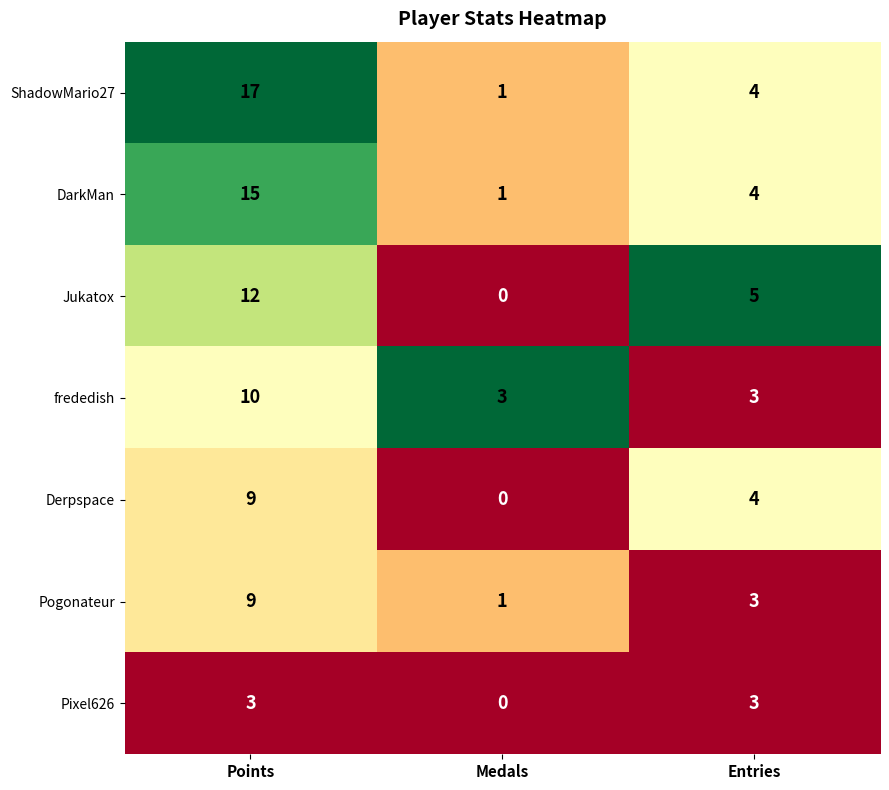

Which label corresponds to the smallest value in the chart?

Medals